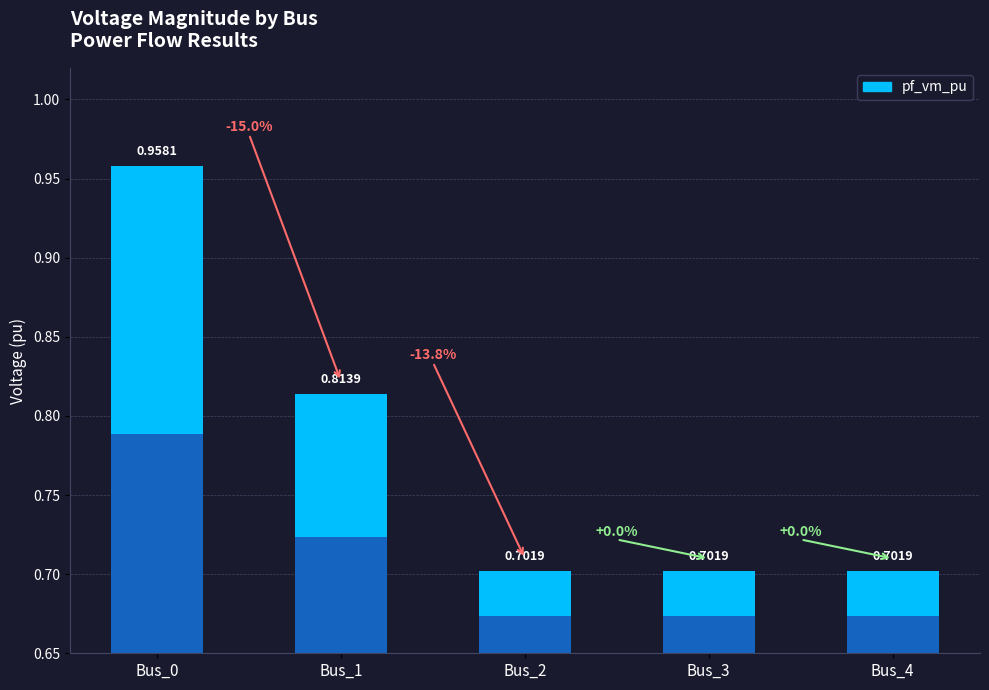

What is the average value?

0.8